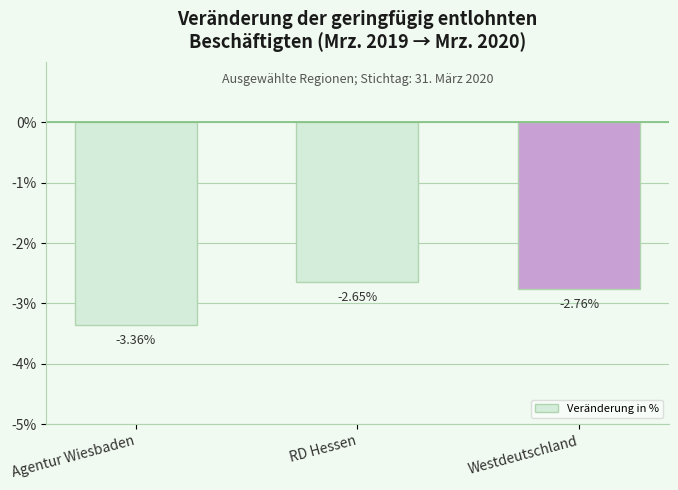

Count the values in the range -3 to -2.

2